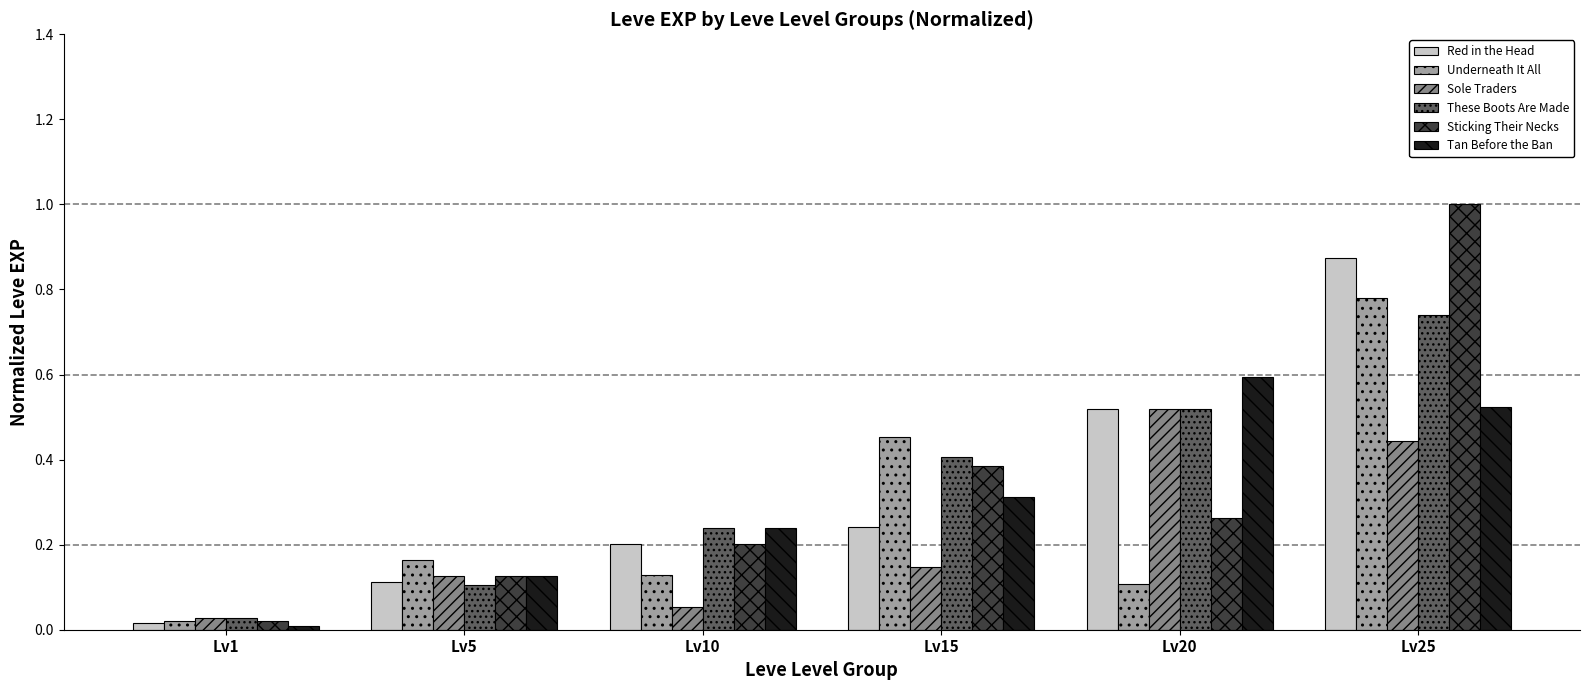

Is the value of Underneath It All at Lv20 greater than the value of Sole Traders at Lv1?

Yes